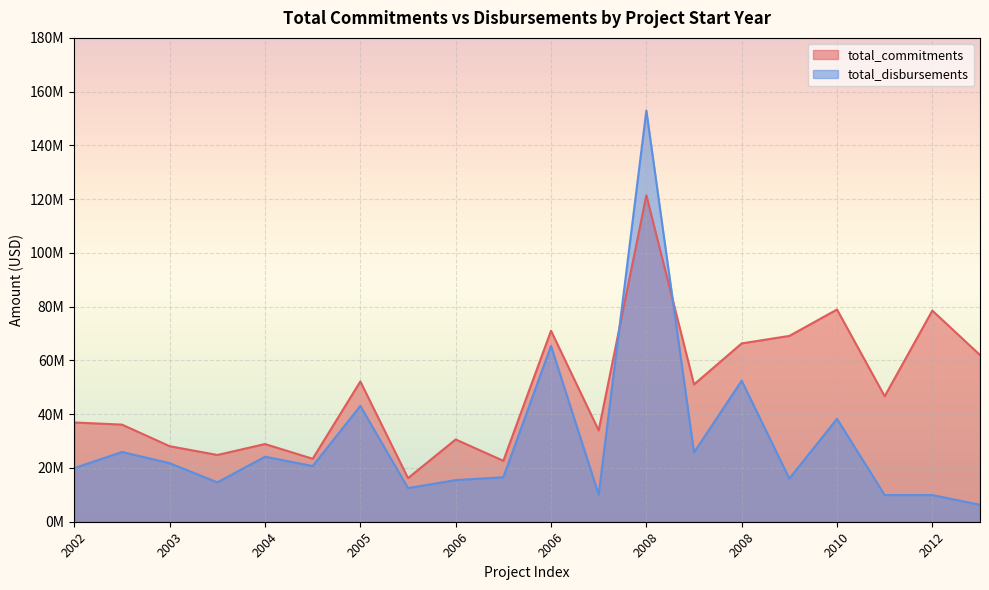

What is the difference between the maximum and minimum values in the total_disbursements series?

146651898